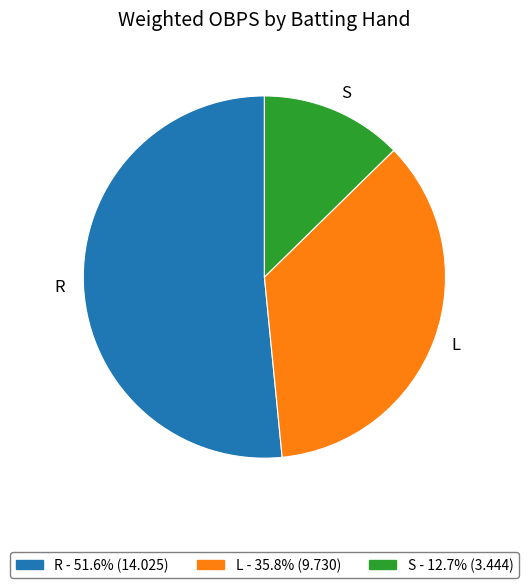

Between S and L, which is larger?

L